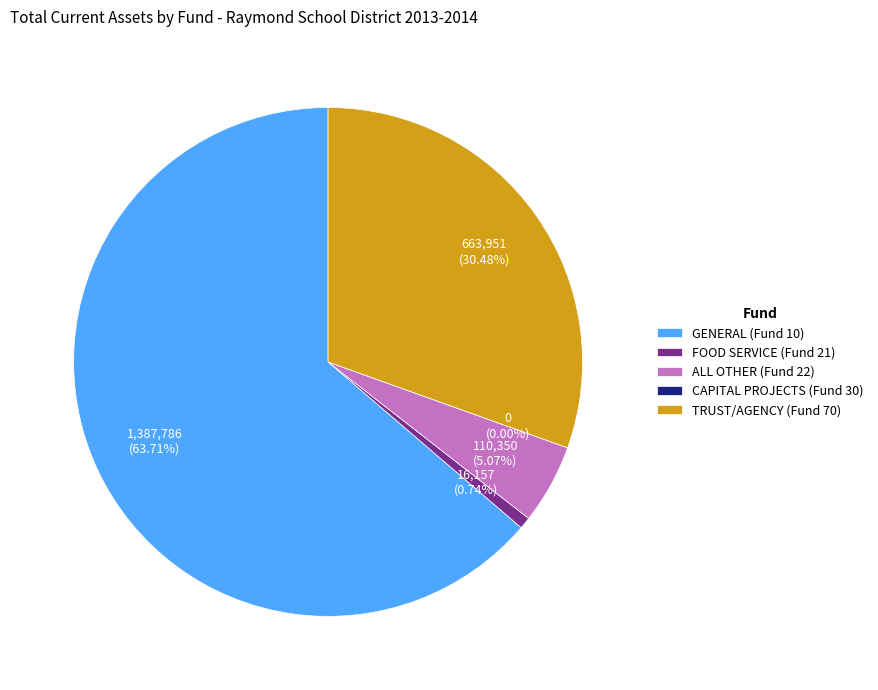

What is the largest slice in the pie chart?

GENERAL (Fund 10)